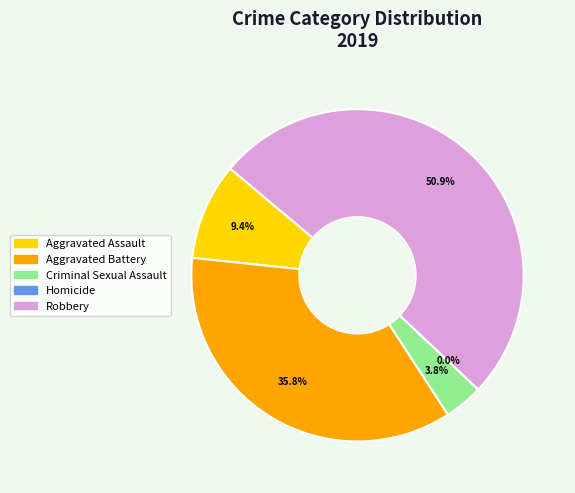

What percentage is NOT represented by Robbery?

49.1%